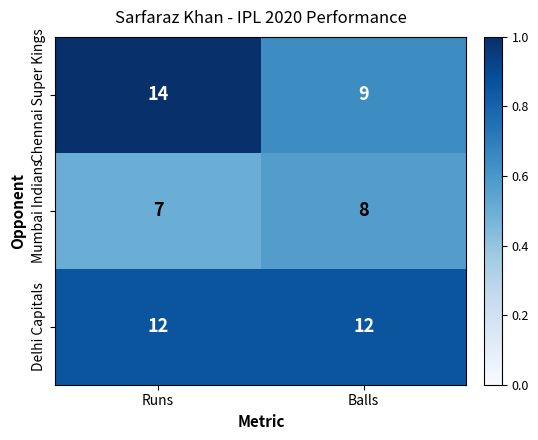

What is the difference between the highest and lowest values at Balls?

4